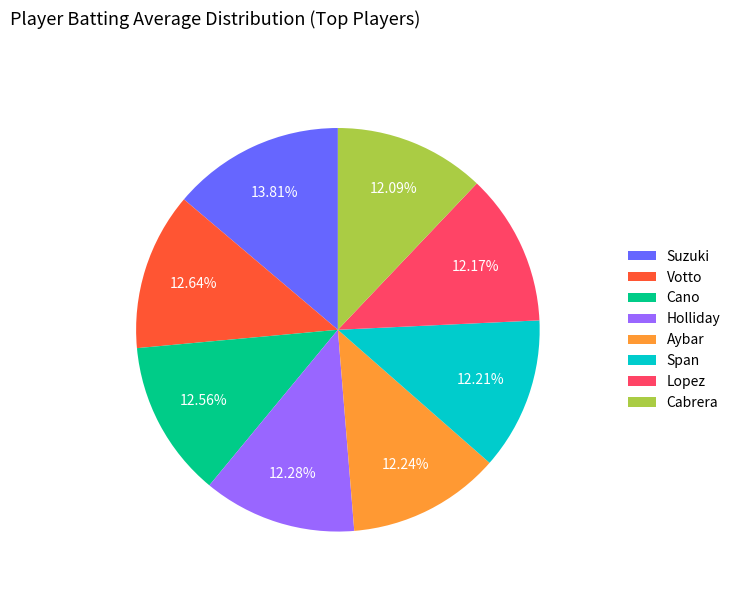

Does Holliday account for over 50% of the chart?

No